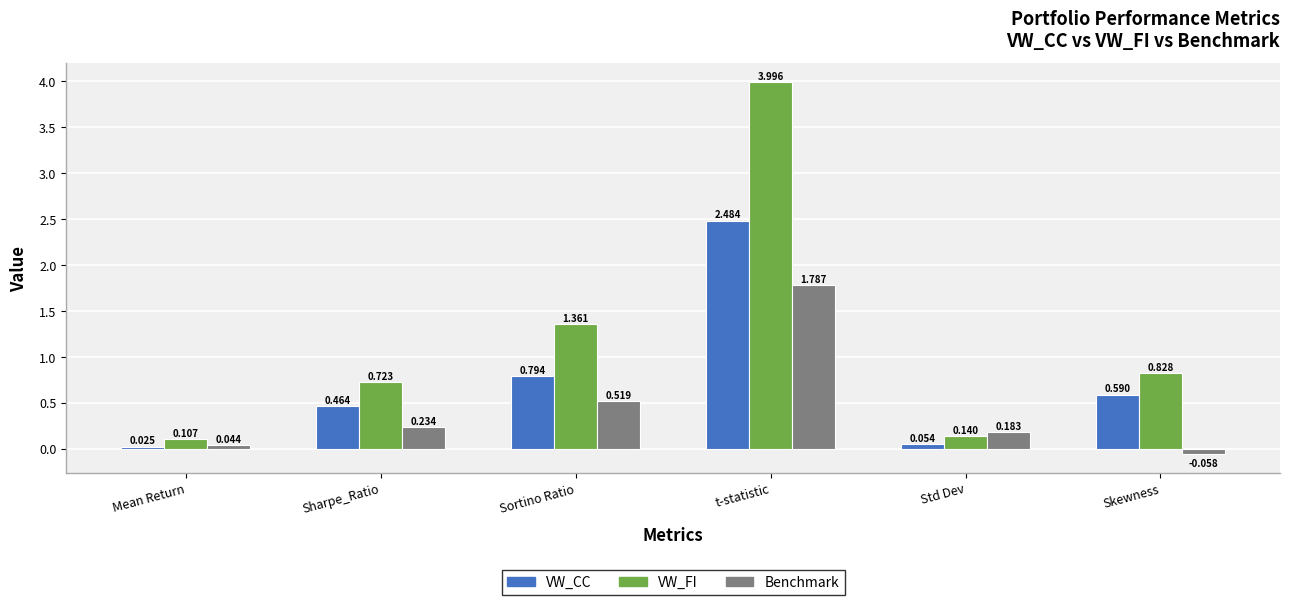

At which category is the sum across all series the highest?

t-statistic